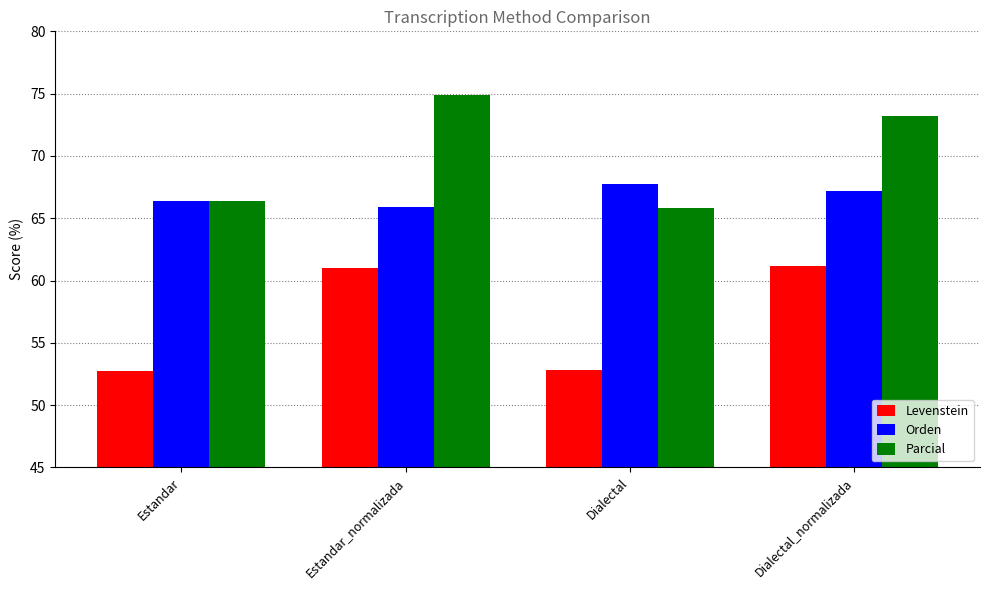

What is the highest value of the Parcial series?

74.9